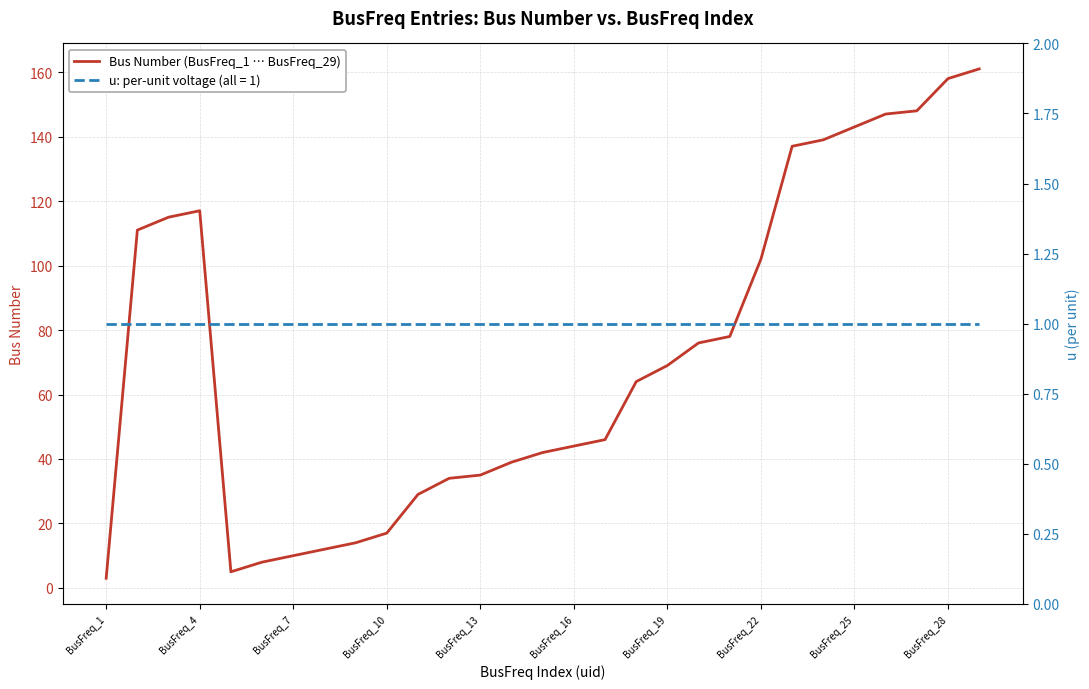

Reading right to left, what are all the values shown in this chart?

161	158	148	147	143	139	137	102	78	76	69	64	46	44	42	39	35	34	29	17	14	12	10	8	5	117	115	111	3